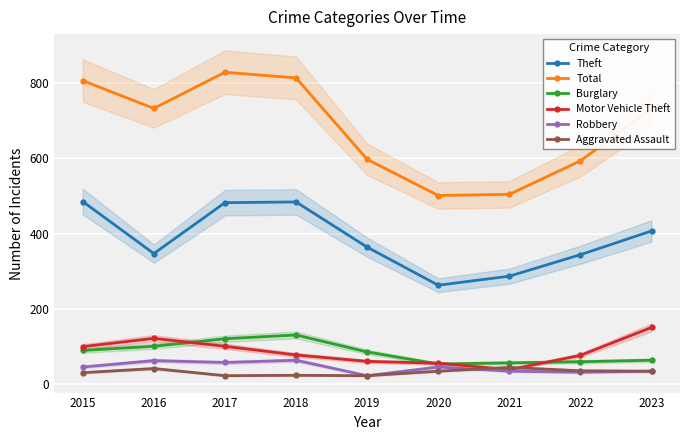

True or false: Aggravated Assault and Total intersect in this chart.

False